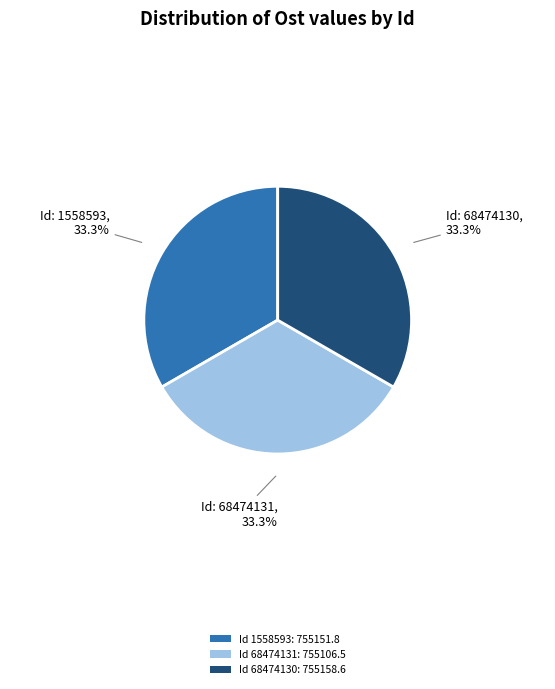

Is there any slice that represents more than half of the pie?

No